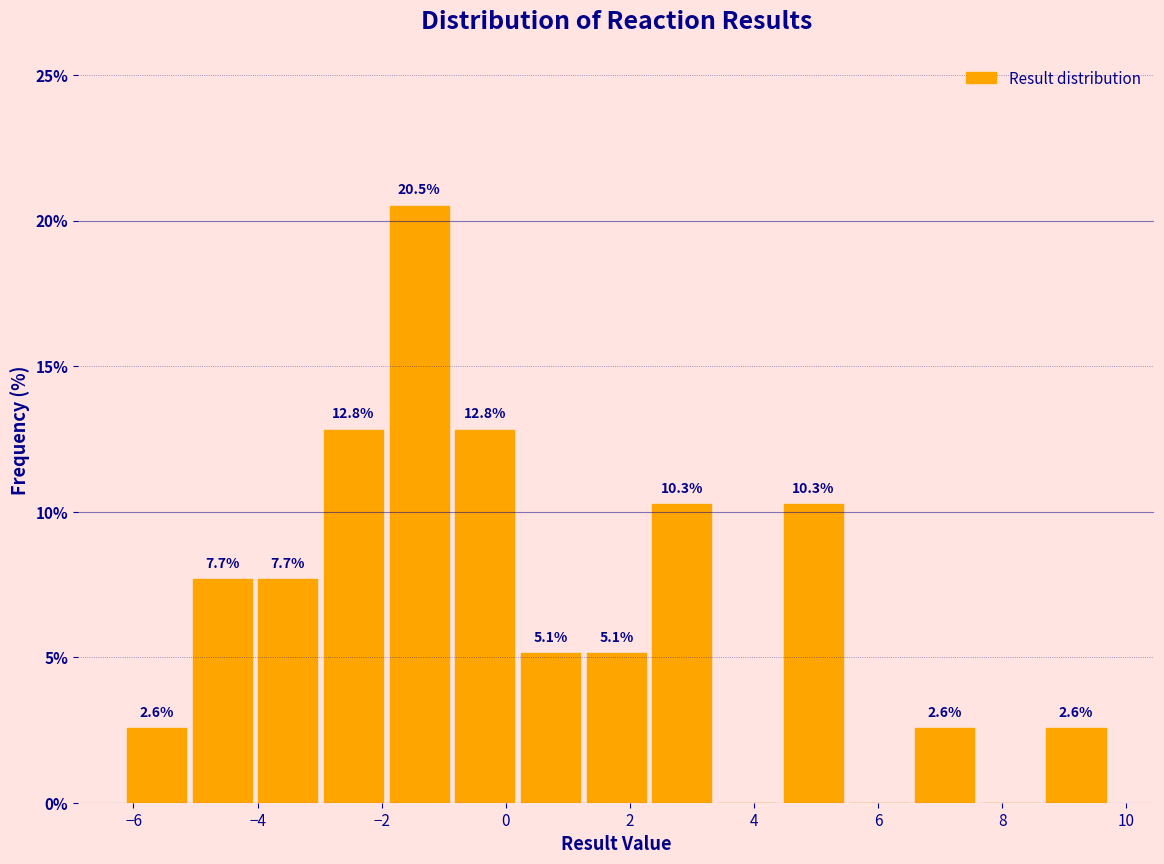

Which range on the x-axis has the tallest bar?

-2.0 to -0.8